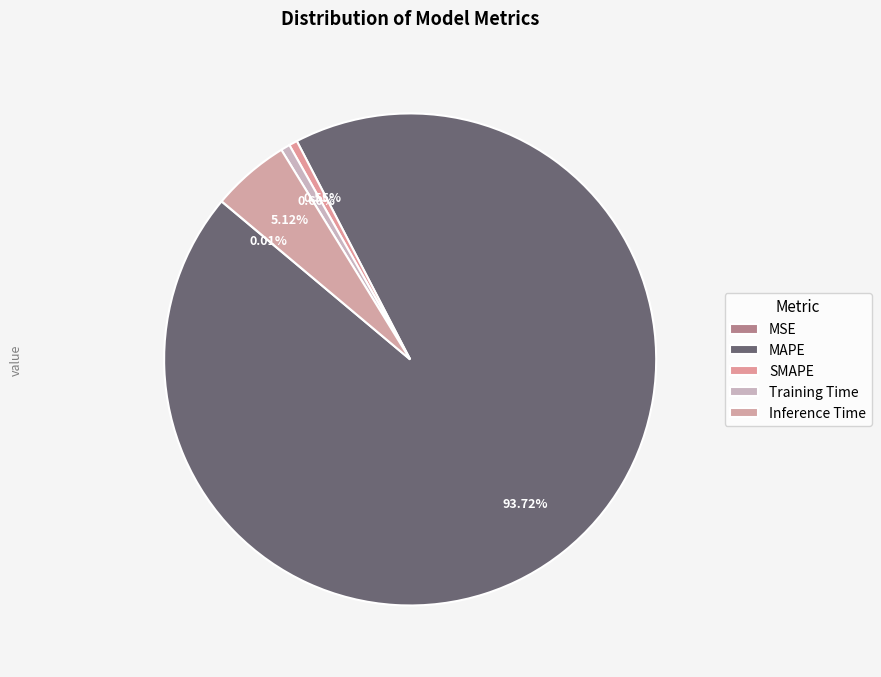

Rank the categories by value from highest to lowest.

MAPE, Inference Time, Training Time, SMAPE, MSE